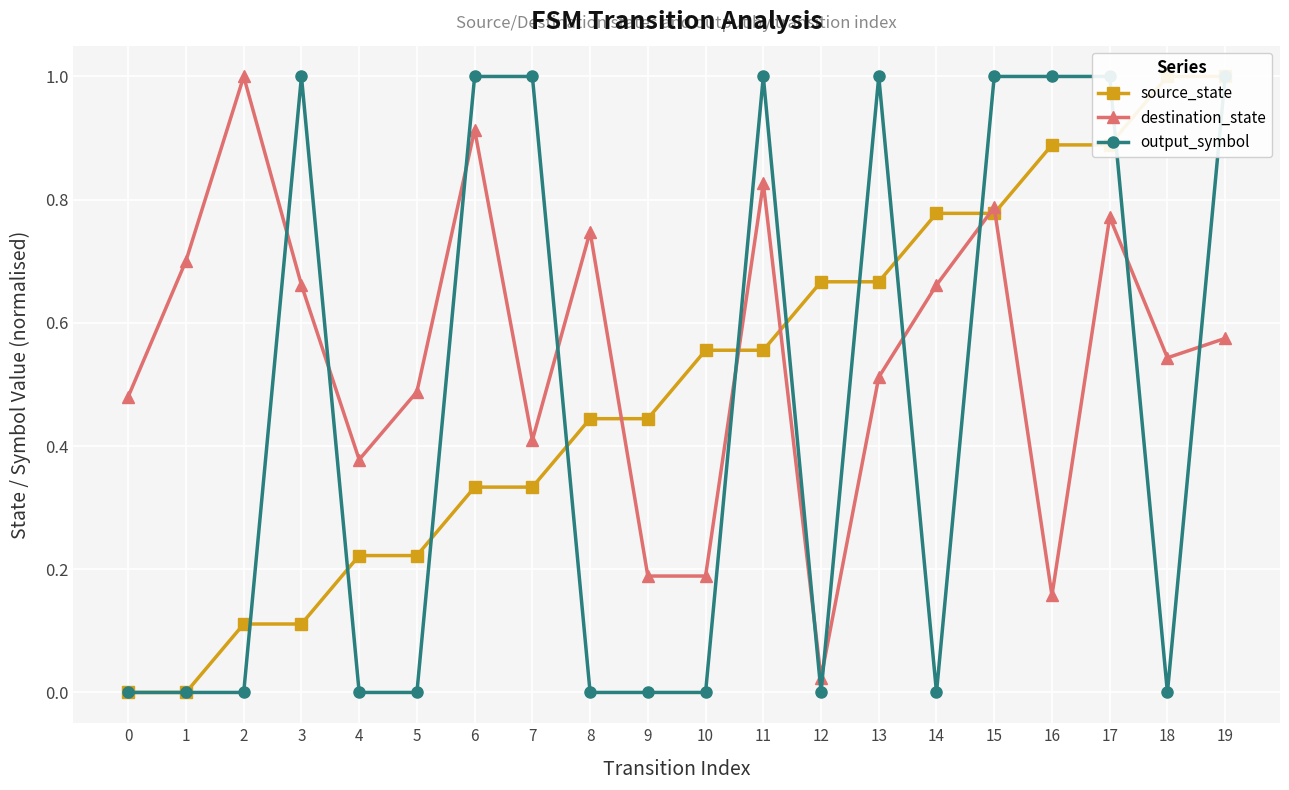

What is the value of the source_state point at the 11th from the left?

0.6